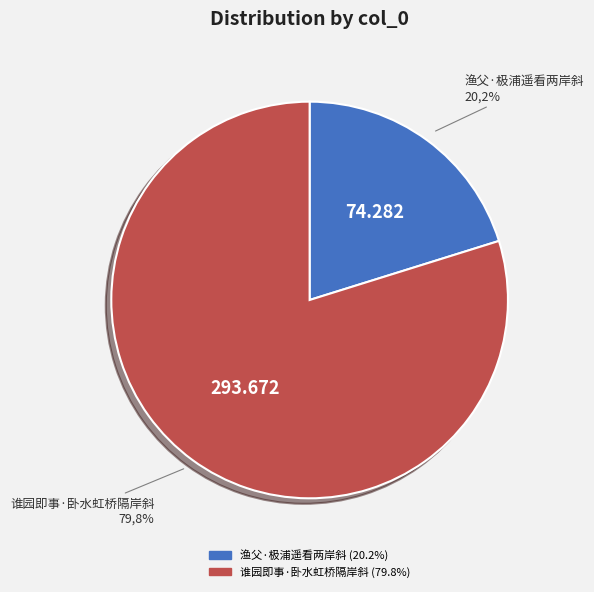

Which slice is the smallest?

渔父·极浦遥看两岸斜